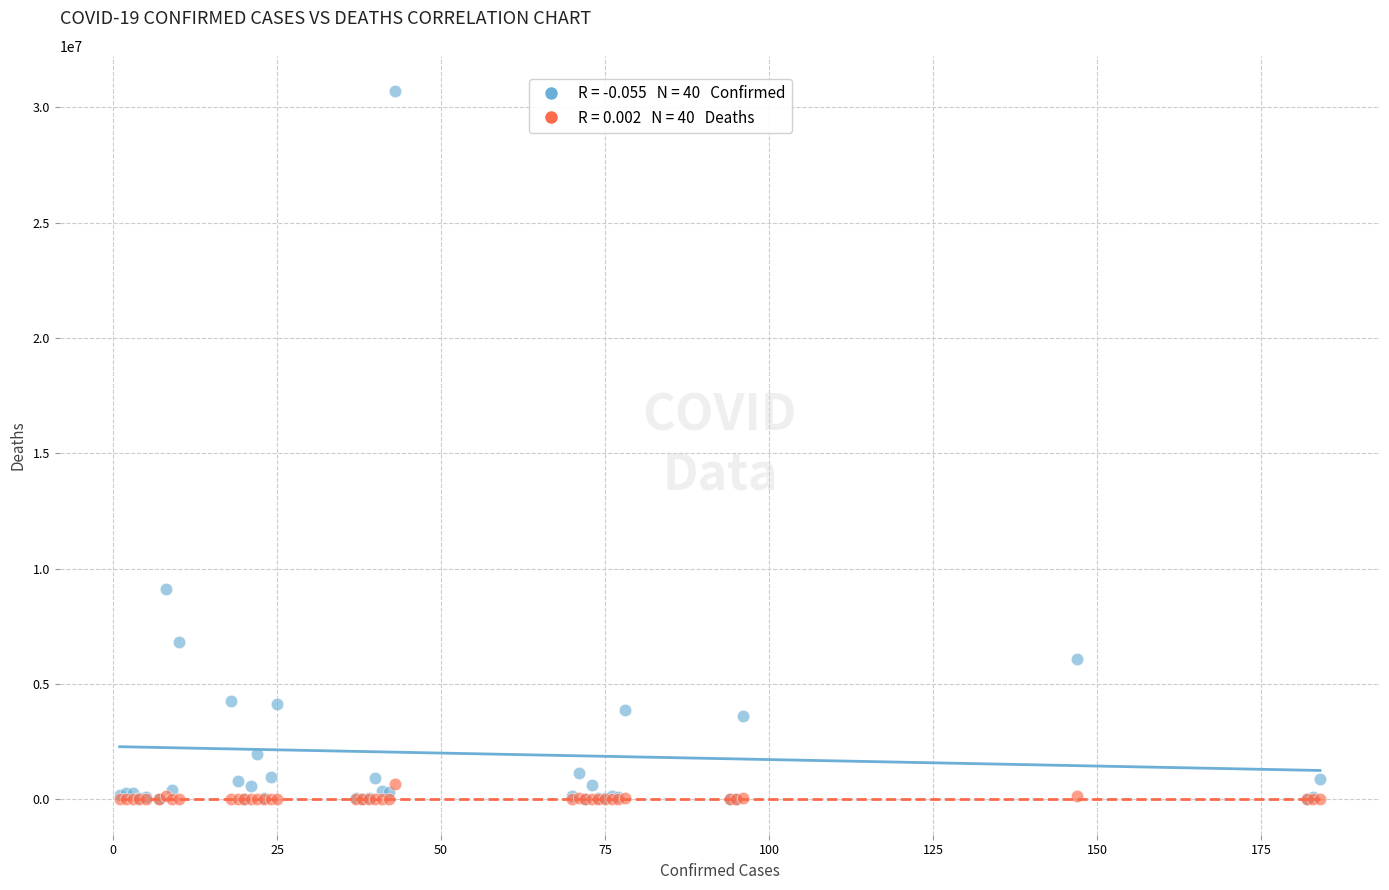

Across all series, what Y value is closest to 15350960?

9135308